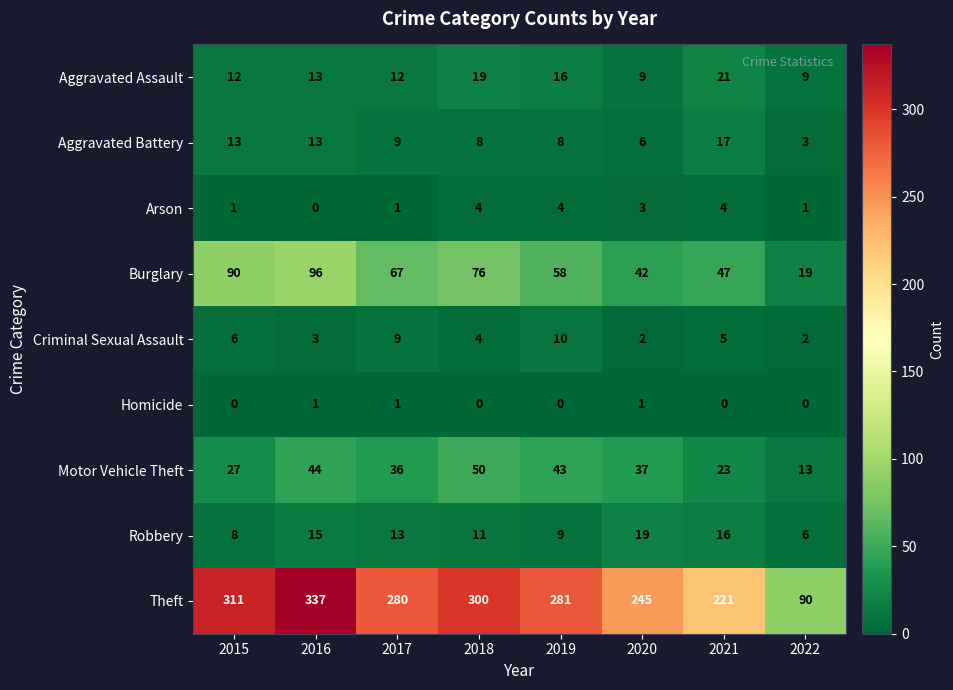

What is the maximum value shown in the chart?

337